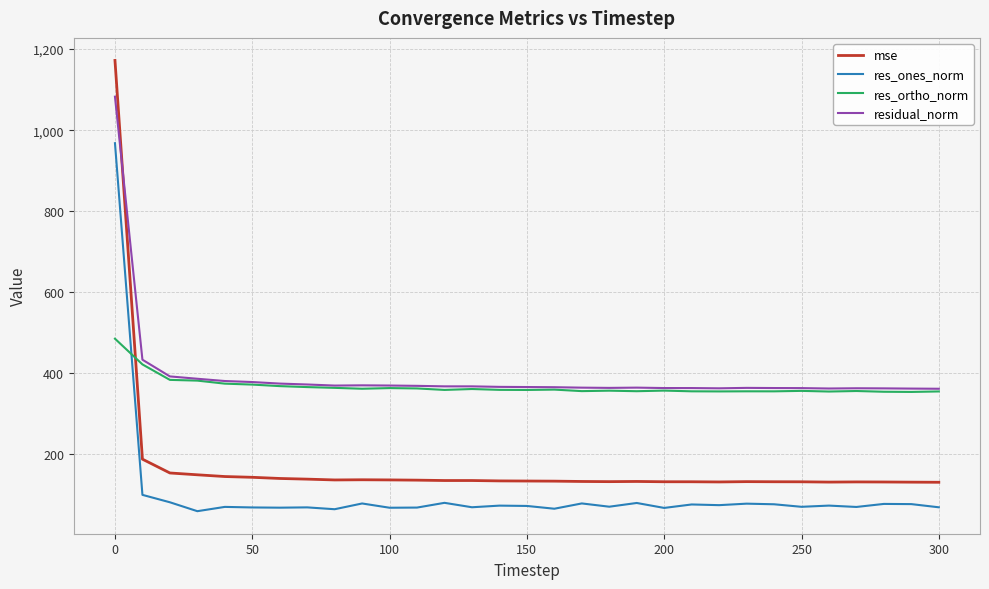

What is the minimum value shown in the chart?

59.4